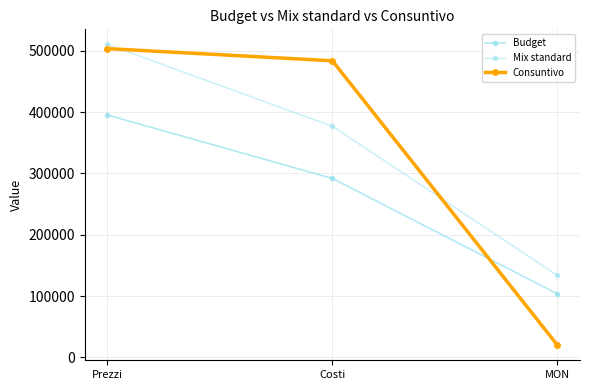

At which label is Budget closest to 249423?

Costi